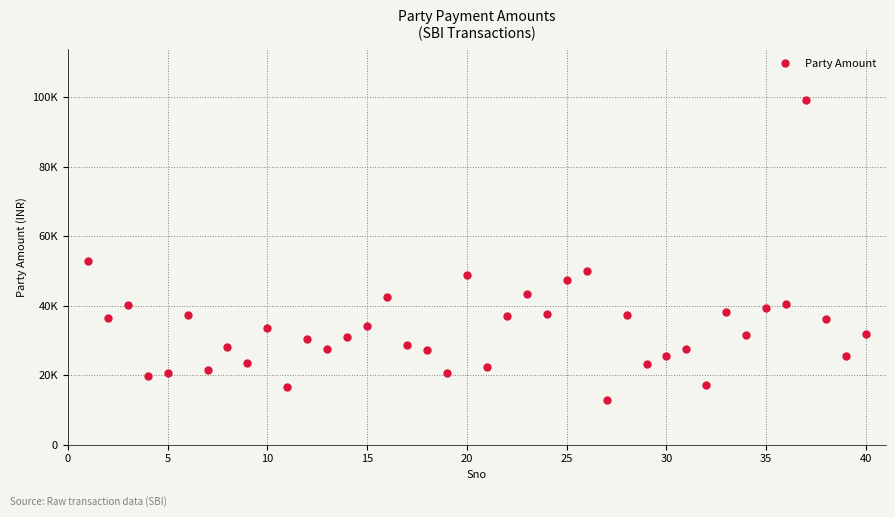

How many points are higher than both their immediate neighbors (excluding endpoints)?

13